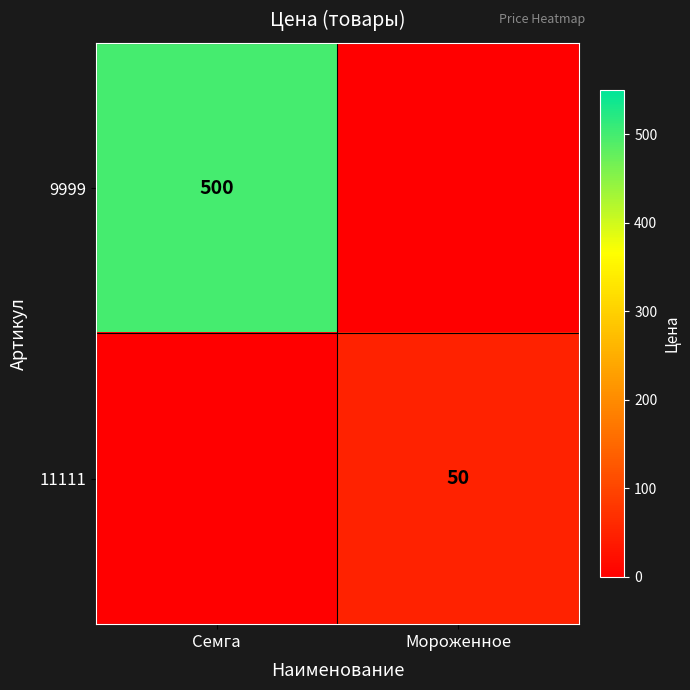

Is the value of 9999 at Семга greater than the value of 11111 at Мороженное?

Yes